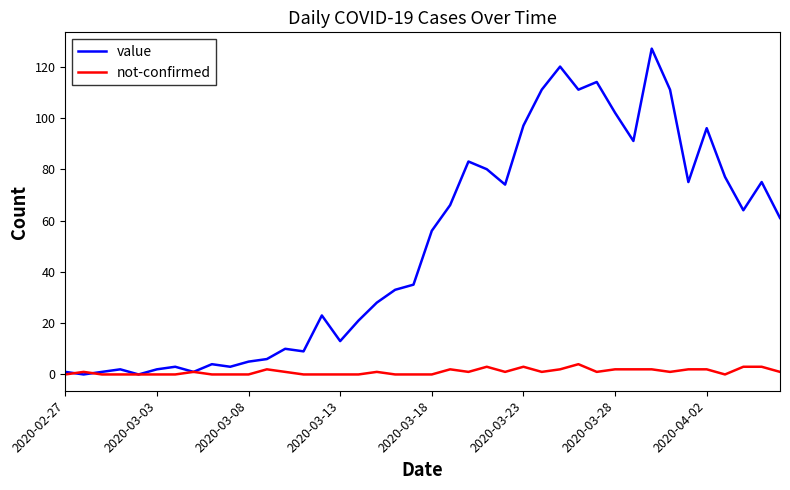

Rank the series by their average value, from lowest to highest.

not-confirmed, value